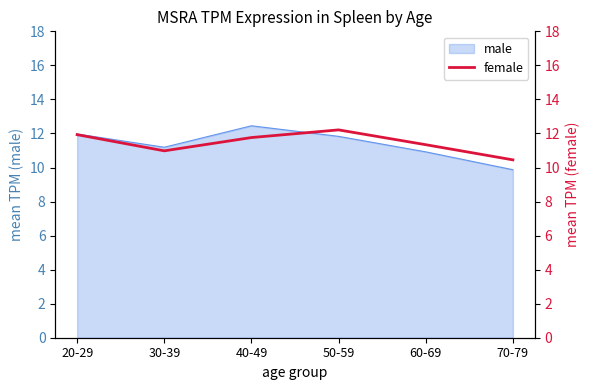

List the labels in order of value, smallest first.

70-79, 30-39, 60-69, 40-49, 20-29, 50-59